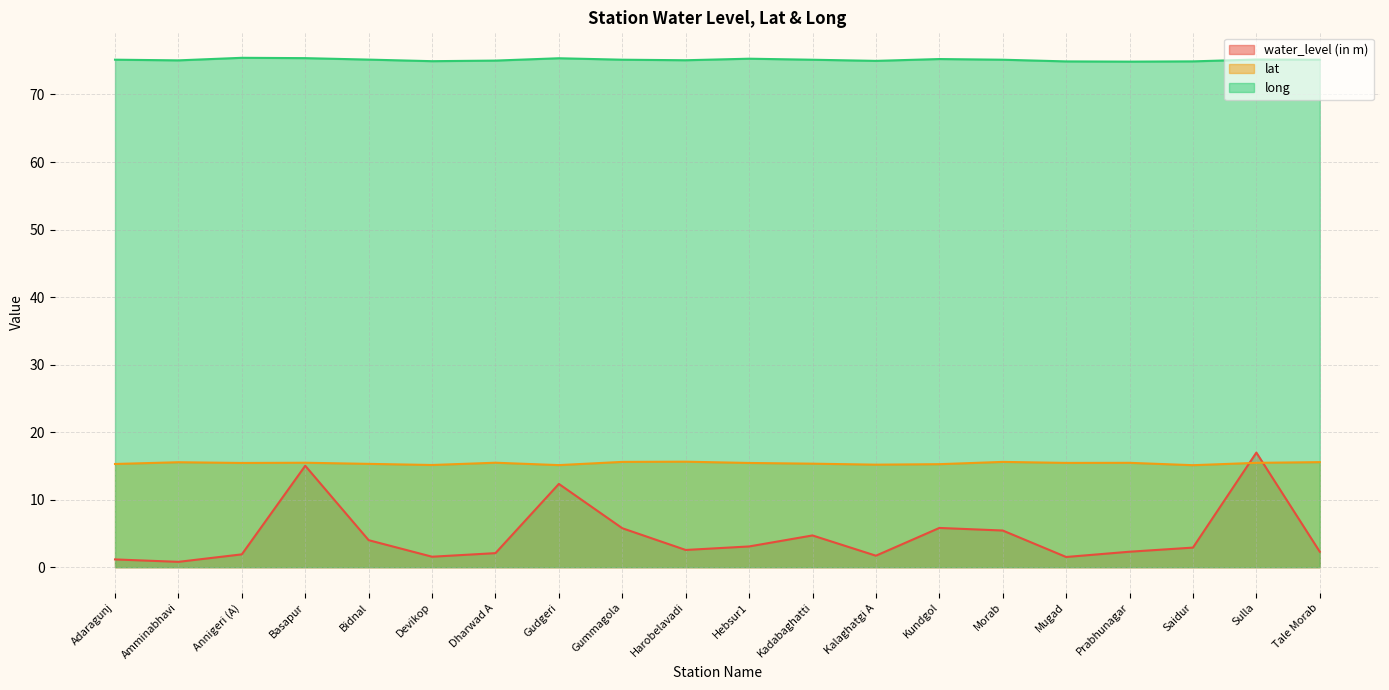

Rank the series at Sulla from highest to lowest value.

long, water_level (in m), lat